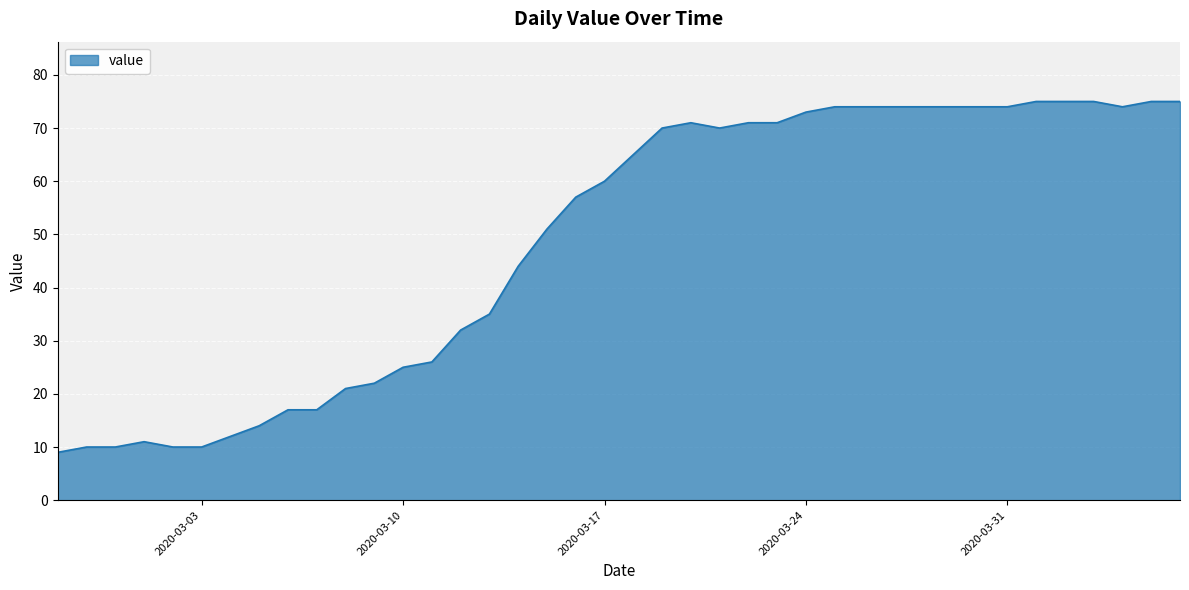

True or false: the data has more than 1 interior local peaks.

True